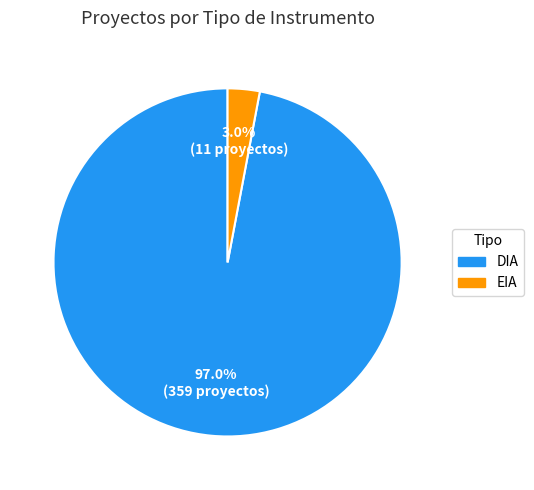

What is the largest slice in the pie chart?

DIA